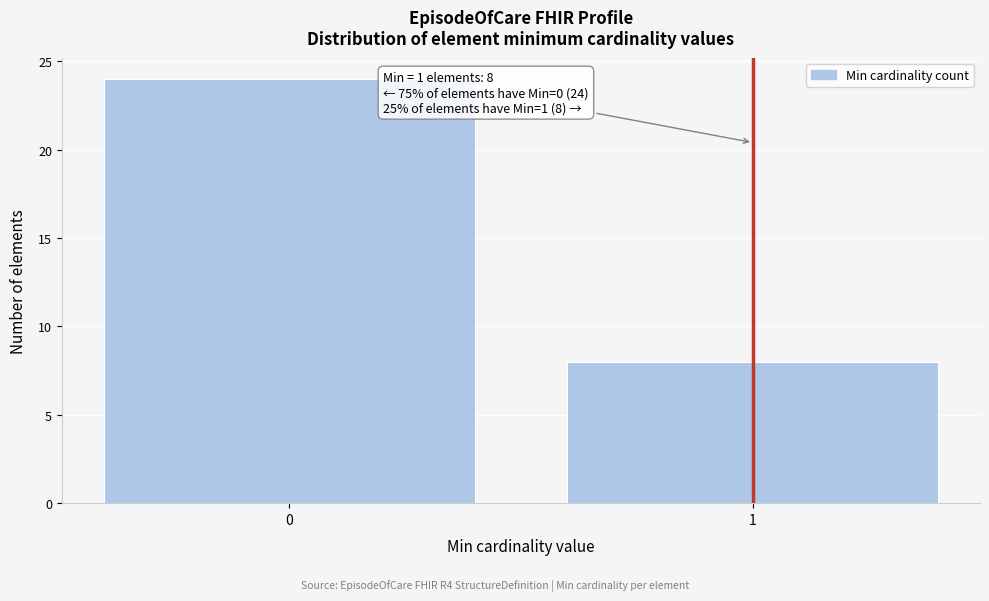

Reading right to left, extract all data points from this chart.

8	24